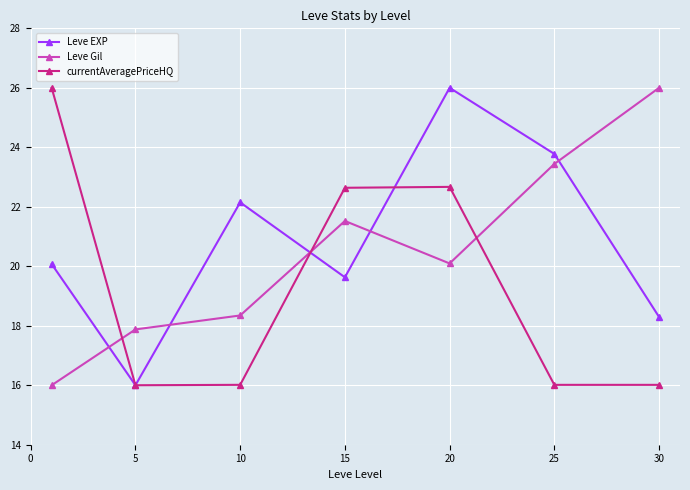

True or false: currentAveragePriceHQ has more than 2 points higher than both neighbors.

False